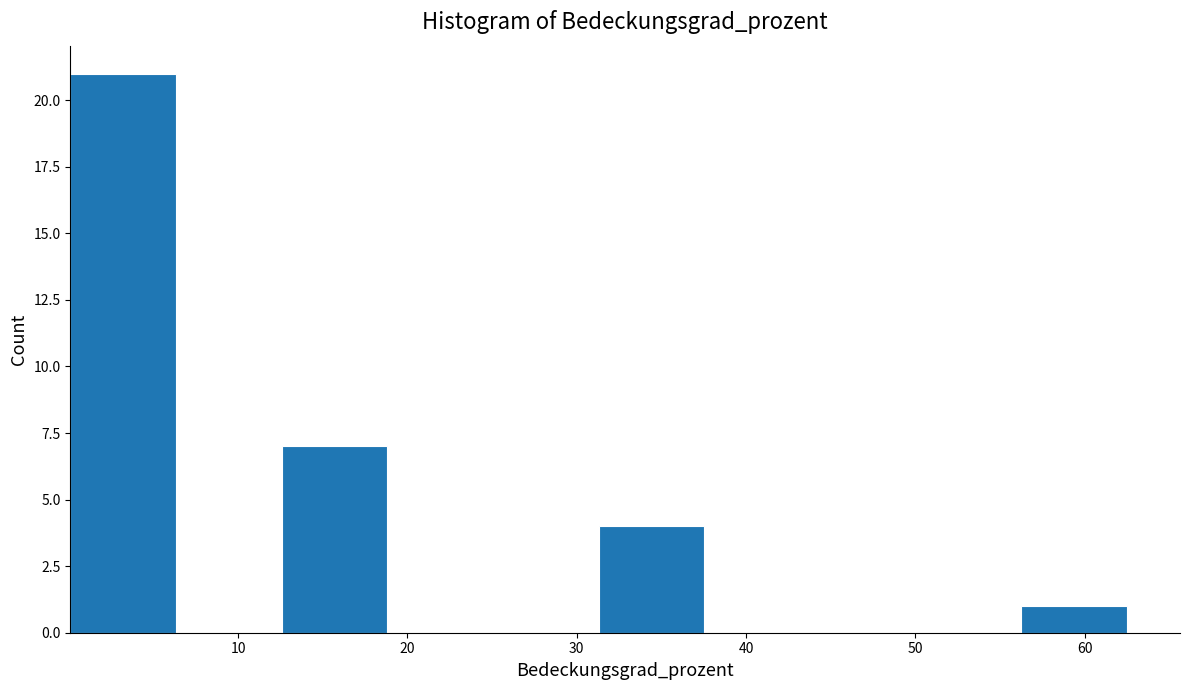

Reading left to right, transcribe this chart: for each bar, give the range it covers on the x-axis and its height. Neither the bar edges nor the heights are printed on the chart, so give them approximately, as read against the axes.

0 to 6: 21
6 to 13: 0
13 to 19: 7
19 to 25: 0
25 to 31: 0
31 to 38: 4
38 to 44: 0
44 to 50: 0
50 to 56: 0
56 to 63: 1